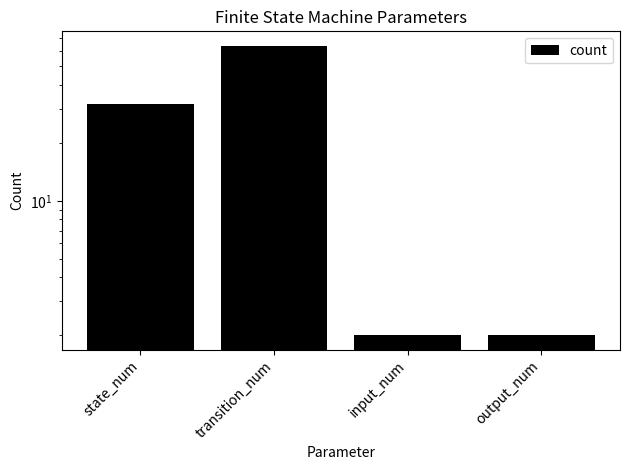

What is the change in value from state_num to output_num?

-30